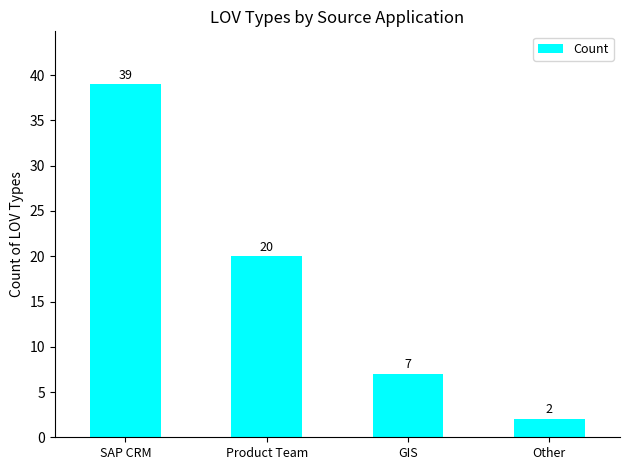

What position from the left is Product Team?

2